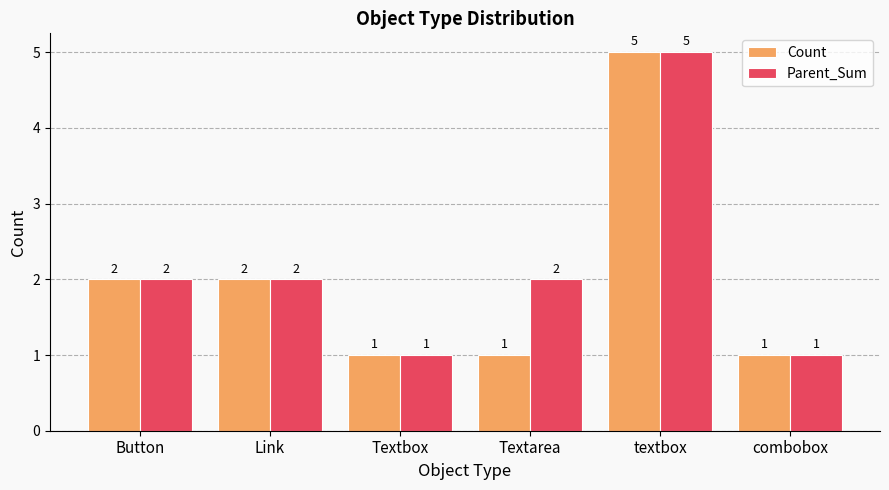

How many Parent_Sum values are between 1 and 2?

5